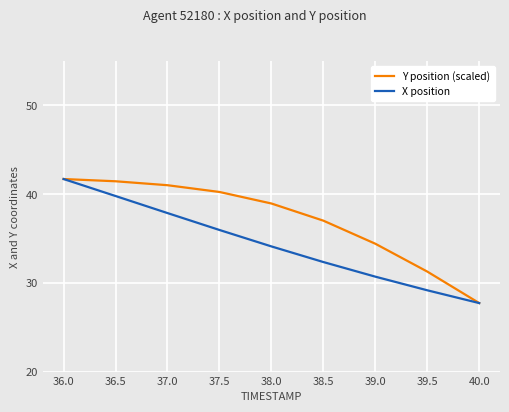

Is it true that X position equals 32.3 at 38.5?

True